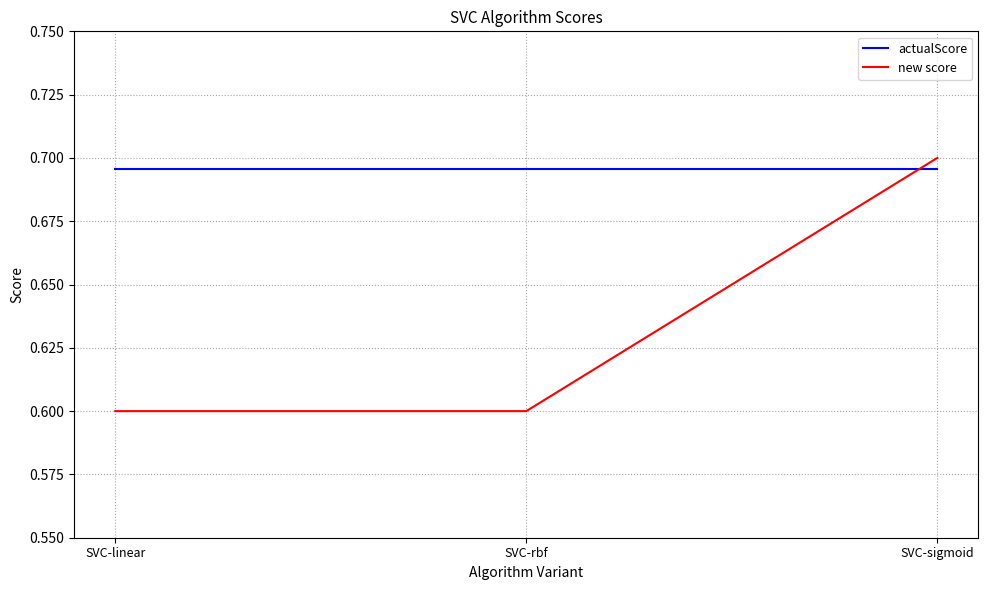

What value does the new score series have at SVC-linear?

0.6